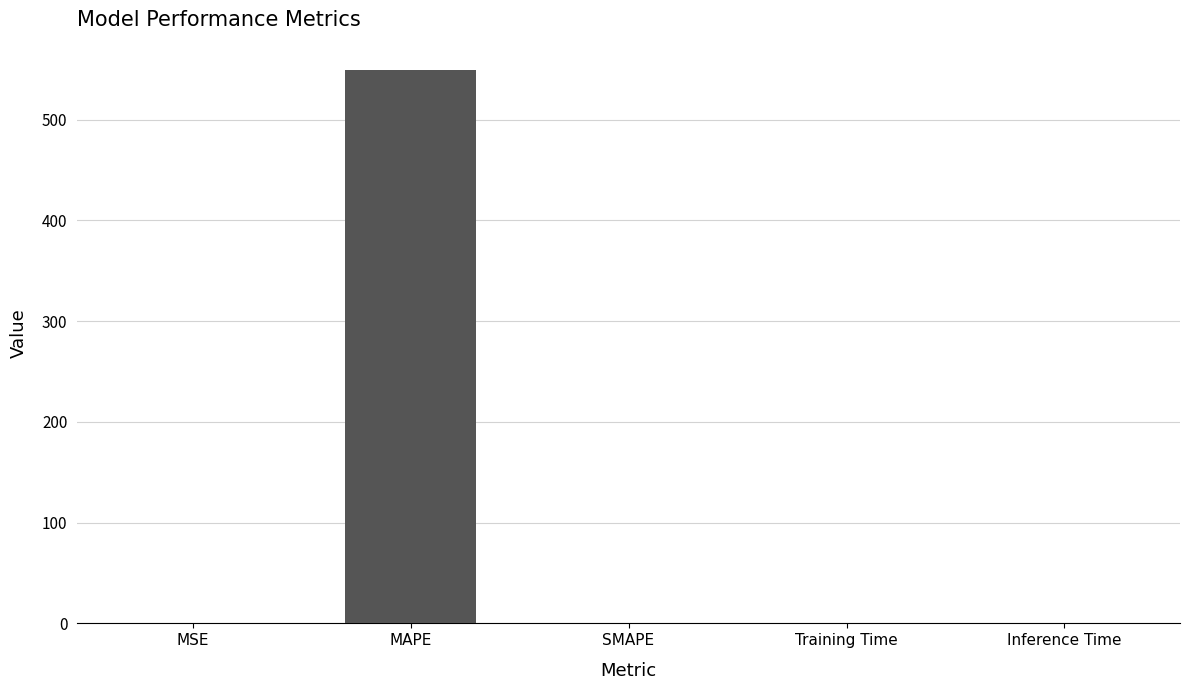

What is the approximate value at MAPE?

549.0